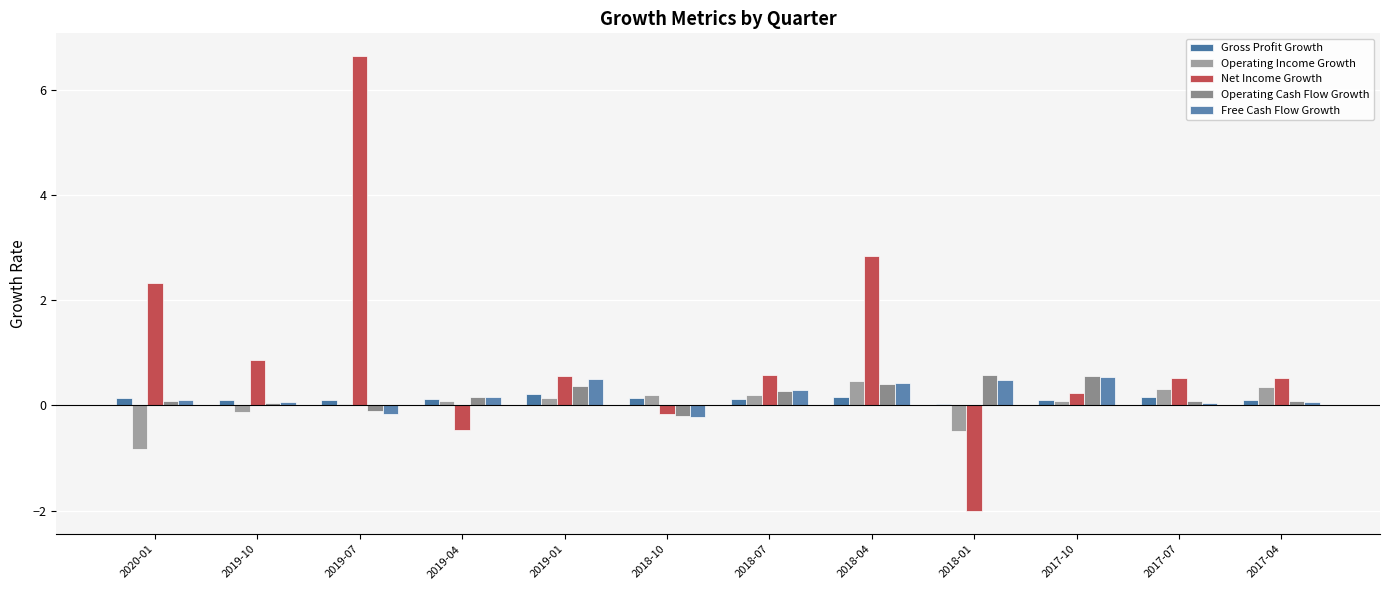

What position from the left is 2018-10?

6